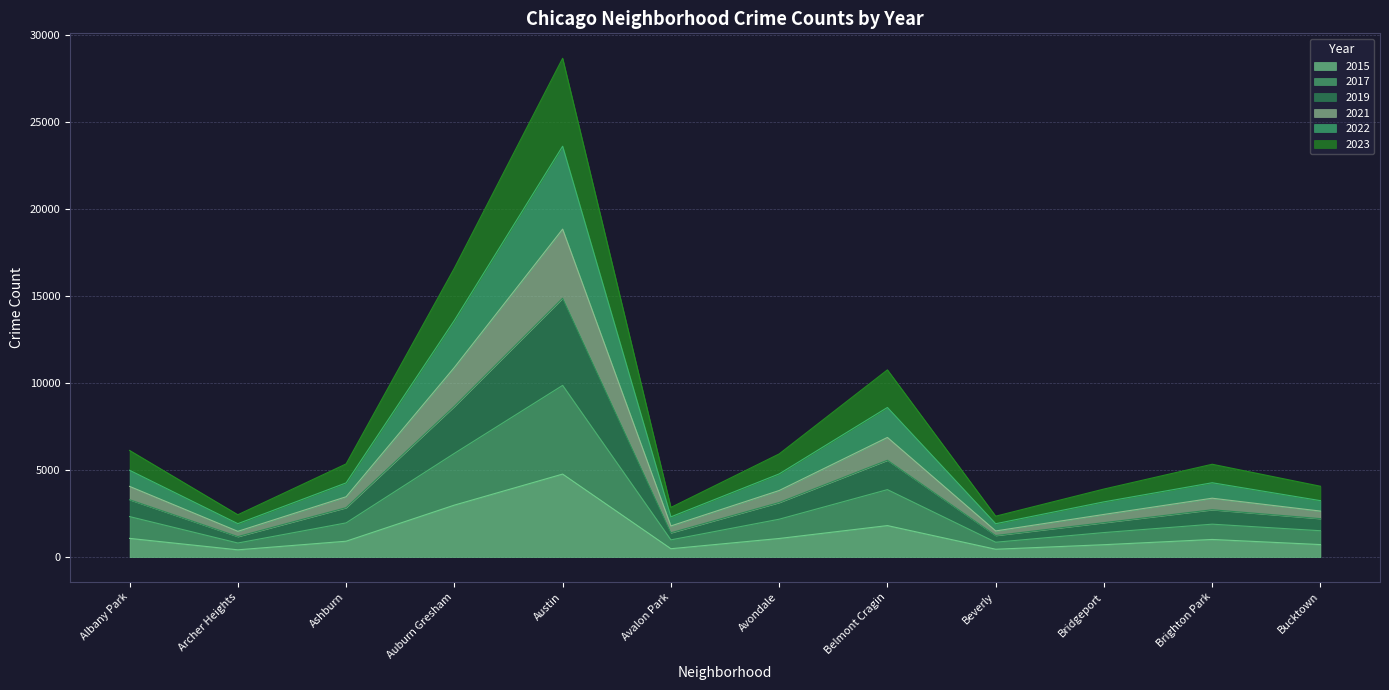

What is the value of the 2017 point at the 3rd from the left?

1966